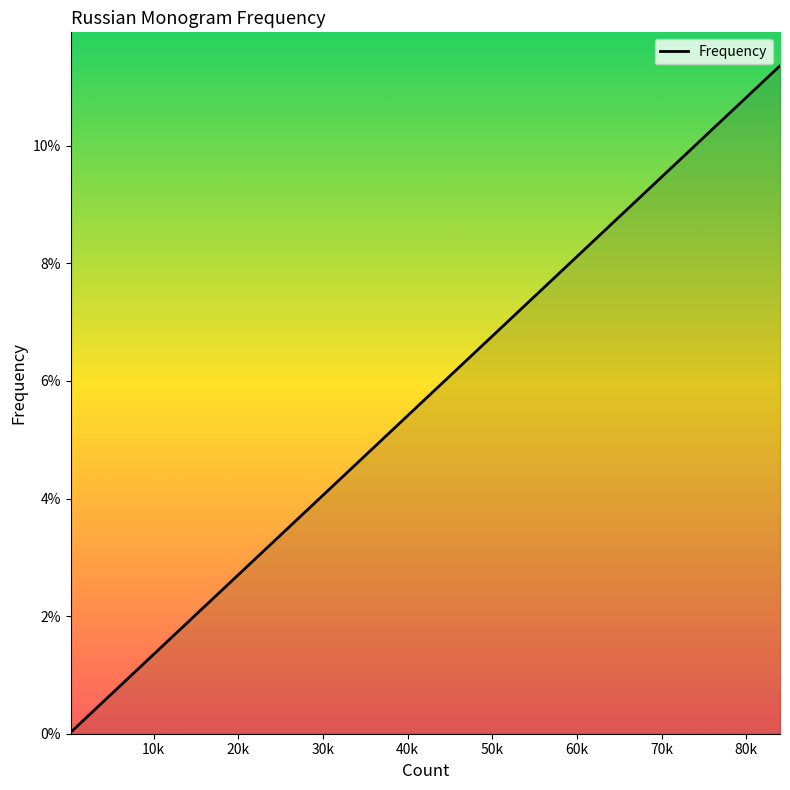

Does the chart display data point markers on the line(s)?

No